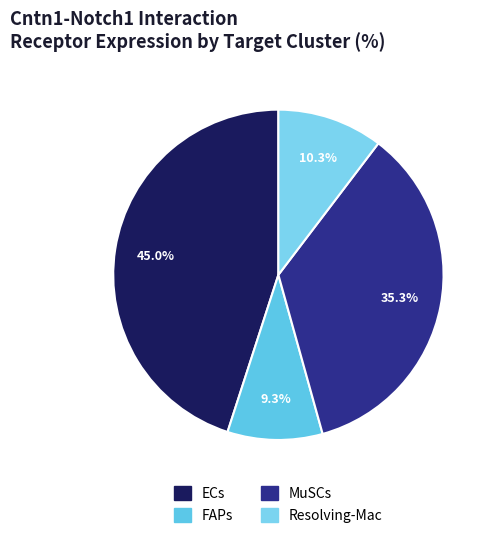

Approximately how many times larger is the value at ECs compared to Resolving-Mac?

4.4